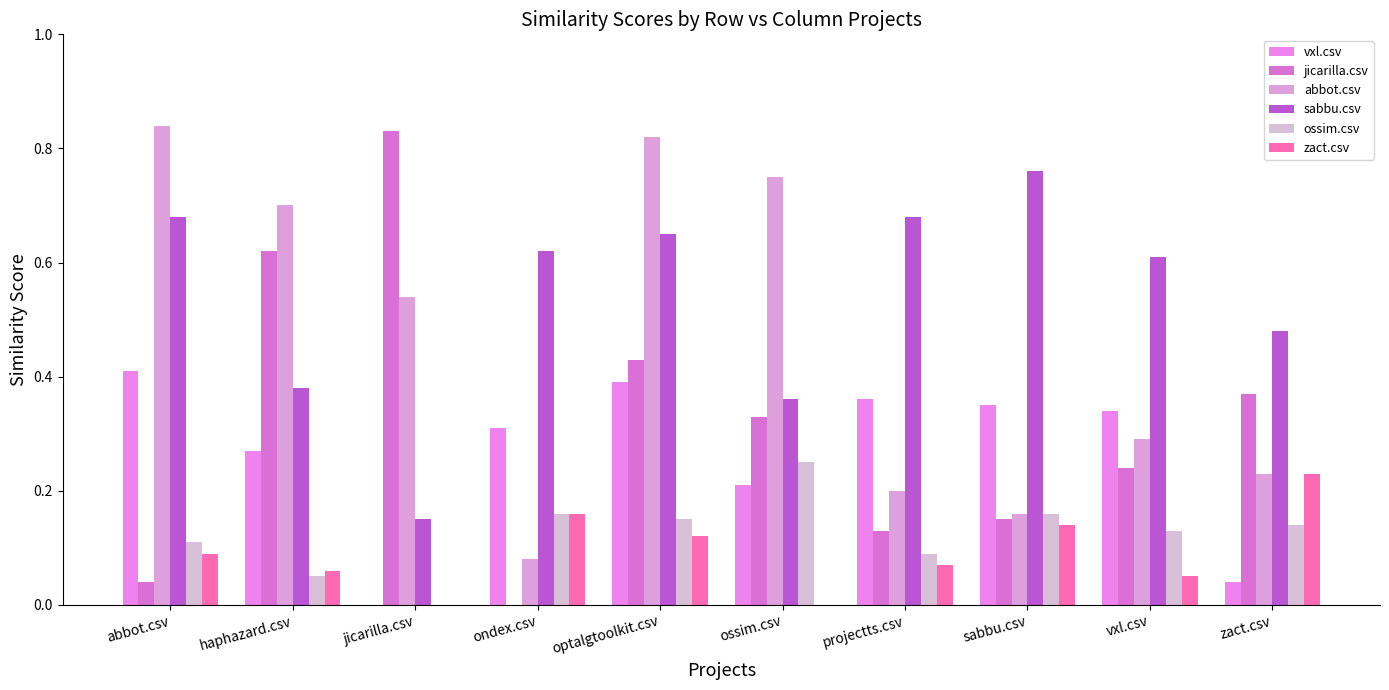

Are the bars horizontal?

No